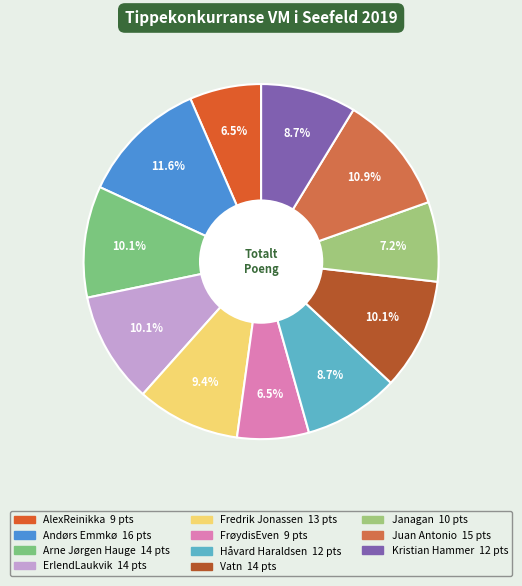

To the nearest percent, what is the average slice percentage?

9%